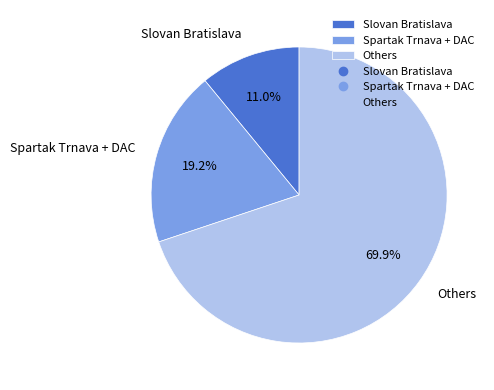

What is the ratio of the value at Spartak Trnava + DAC to the value at Slovan Bratislava?

1.7